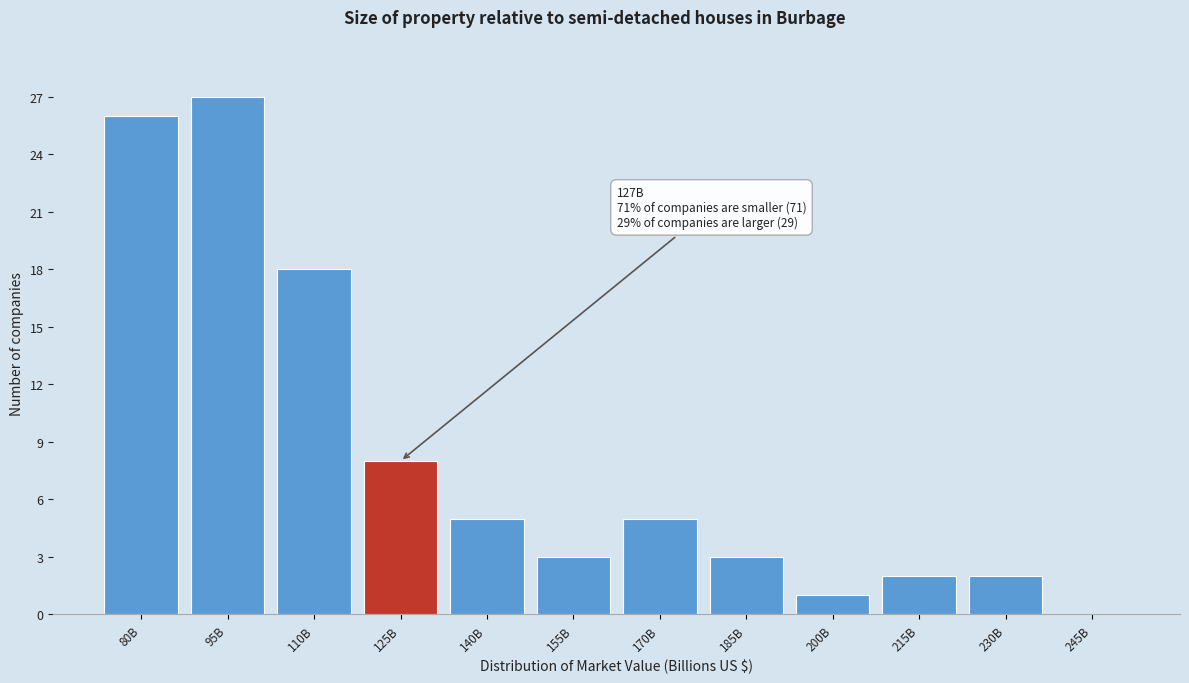

Reading left to right, extract all data points from this chart.

80B=26	95B=27	110B=18	125B=8	140B=5	155B=3	170B=5	185B=3	200B=1	215B=2	230B=2	245B=0